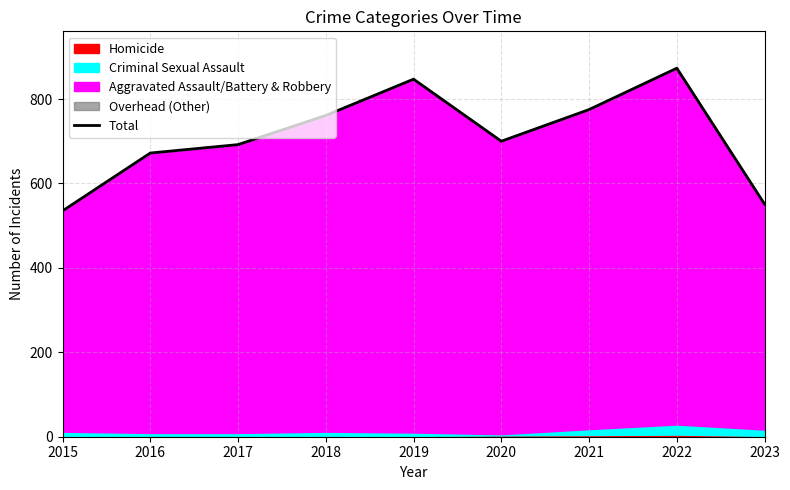

Reading left to right, extract all data points from this chart.

535	672	692	761	847	700	775	873	551